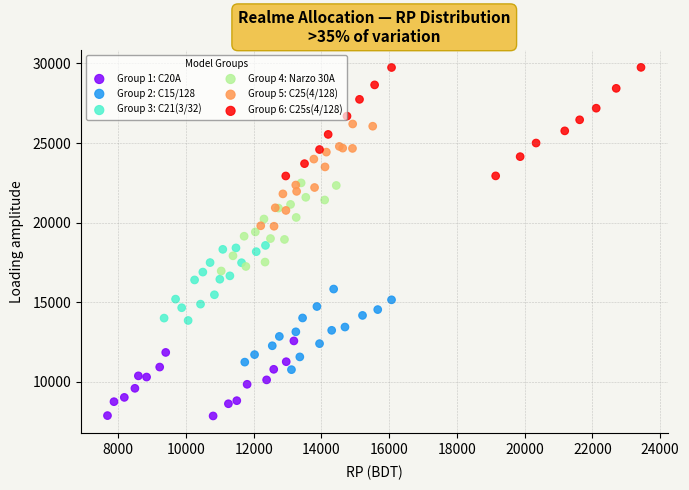

Which series contains the lowest Y value?

Group 1: C20A